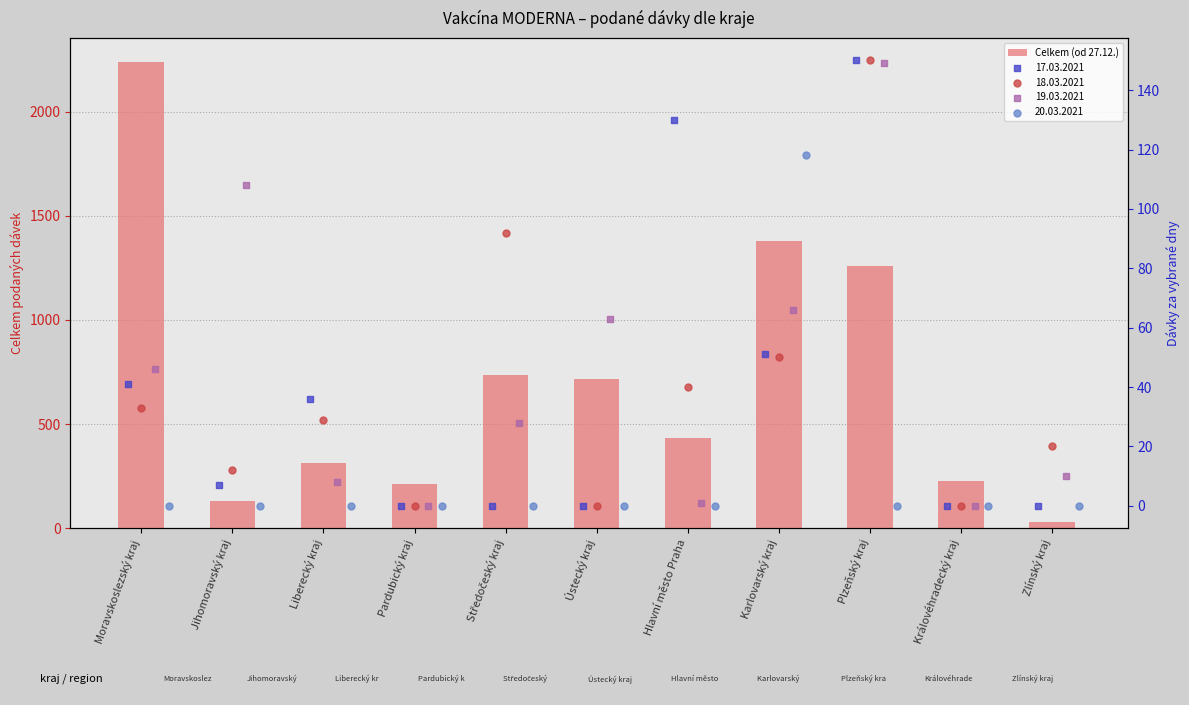

Between Středočeský kraj and Pardubický kraj, which is larger?

Středočeský kraj